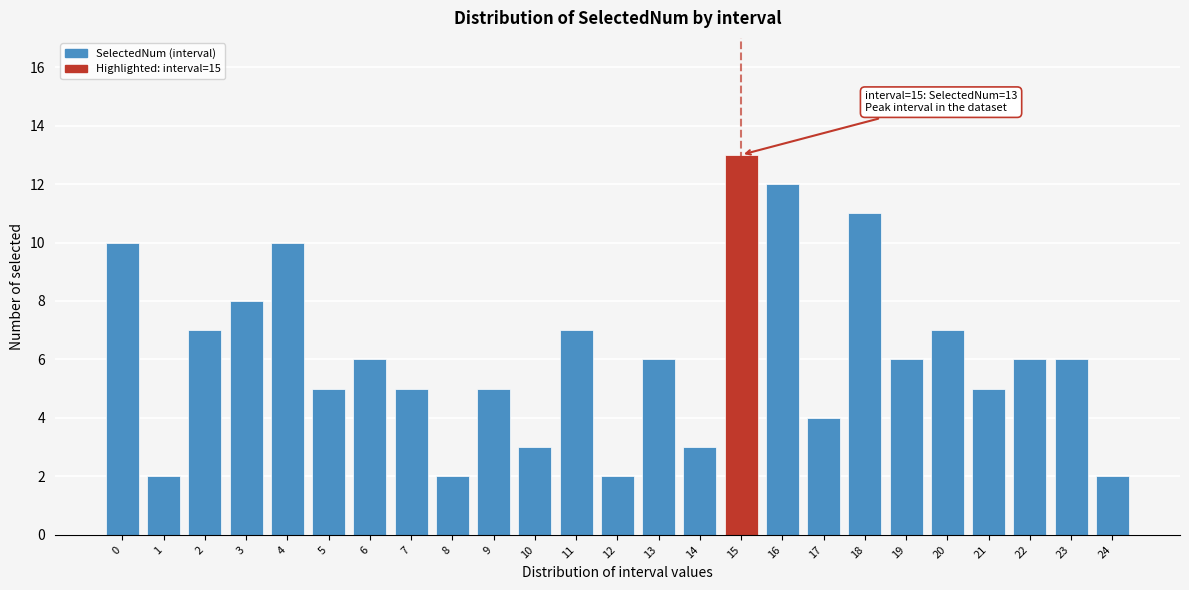

Reading right to left, transcribe all the data shown in this chart.

2	6	6	5	7	6	11	4	12	13	3	6	2	7	3	5	2	5	6	5	10	8	7	2	10